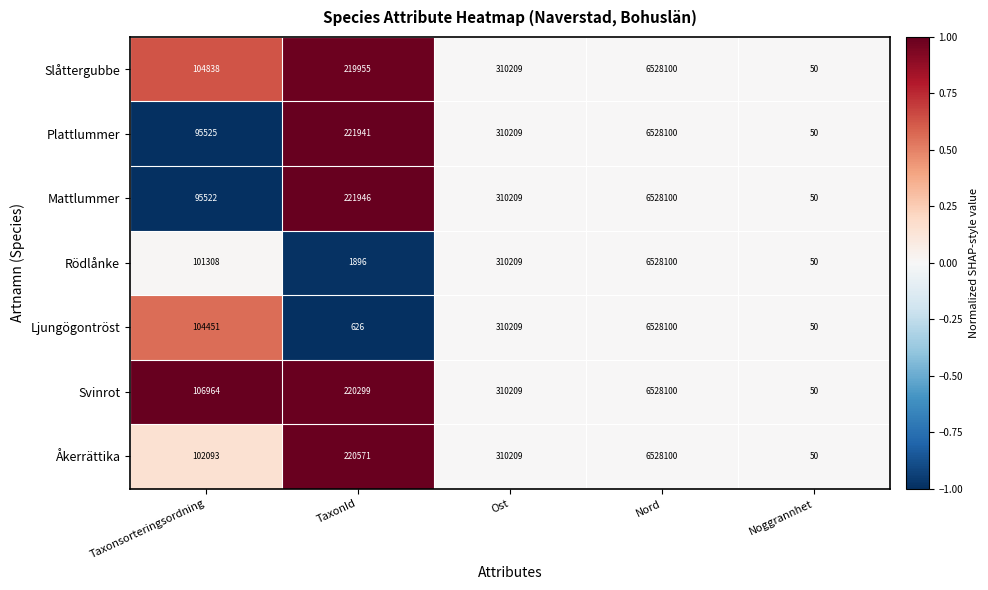

How many data points in Svinrot are less than 220299?

2